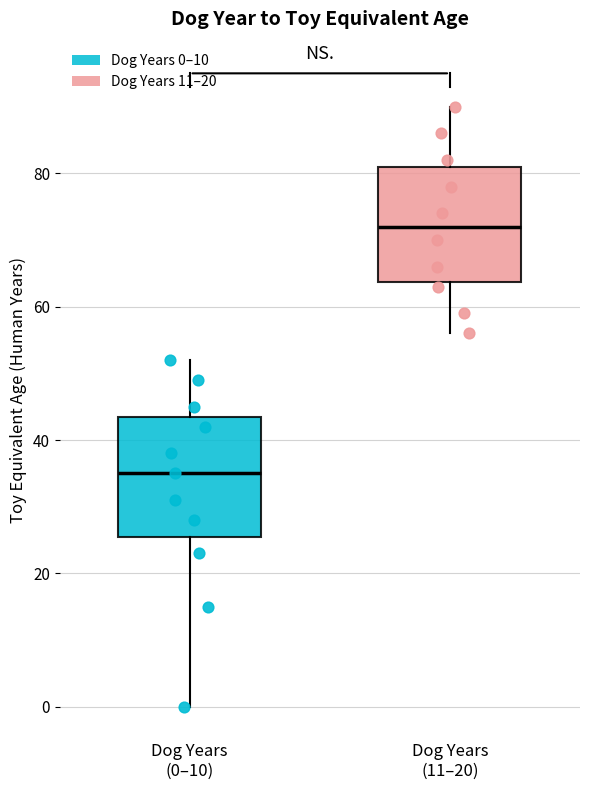

Which box has the lowest median line?

Dog Years (0–10)